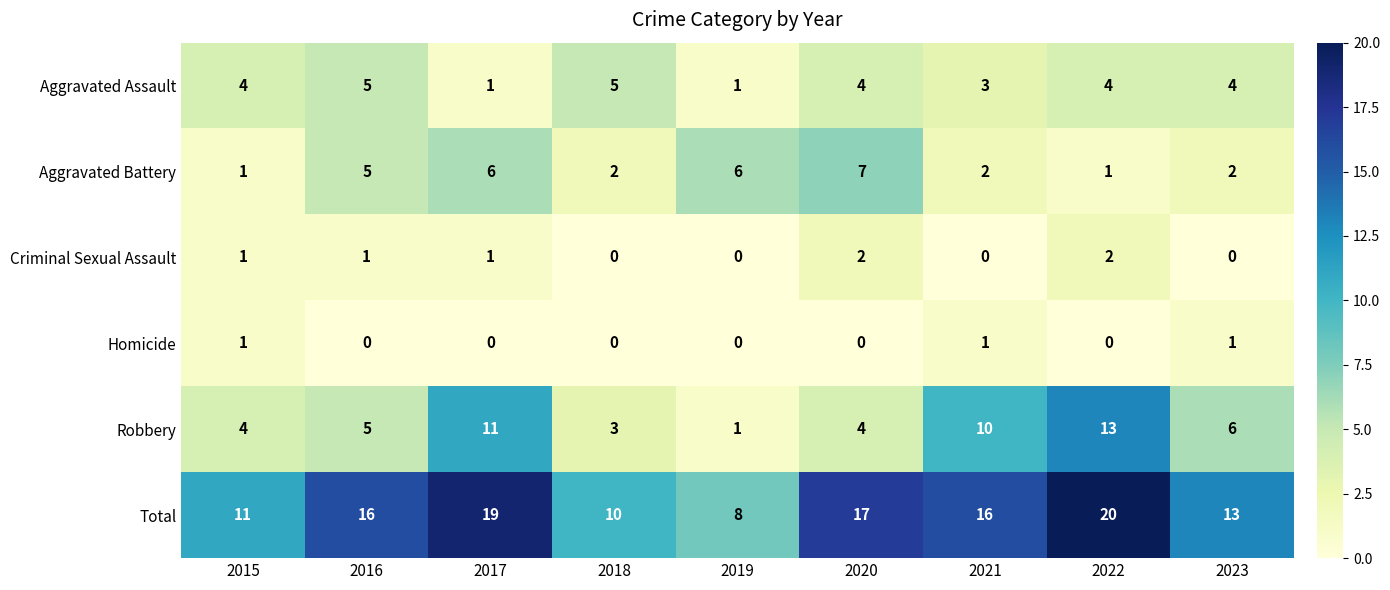

What is the maximum value shown in the chart?

20